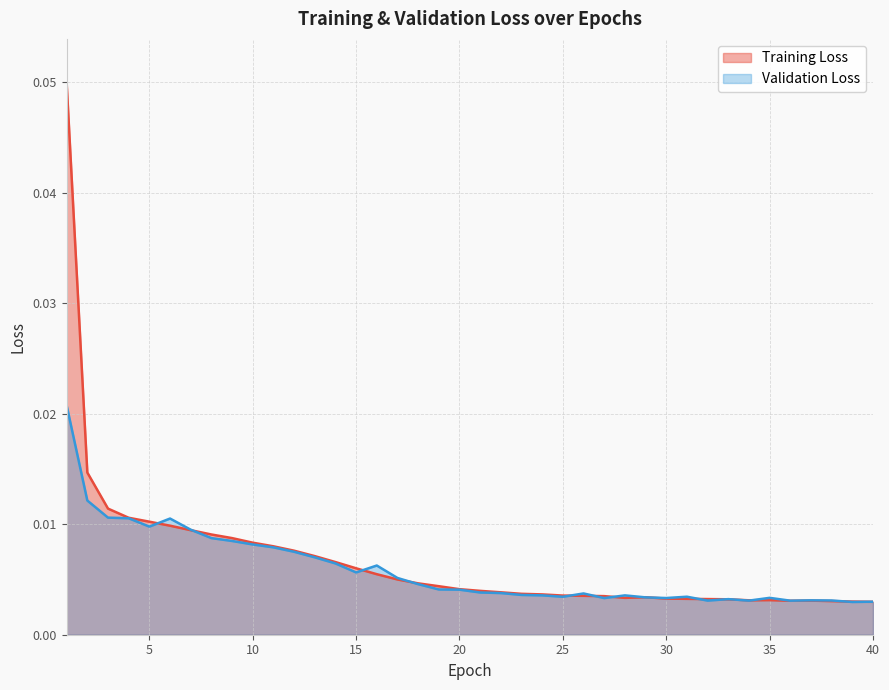

How many categories are shown in the chart?

40